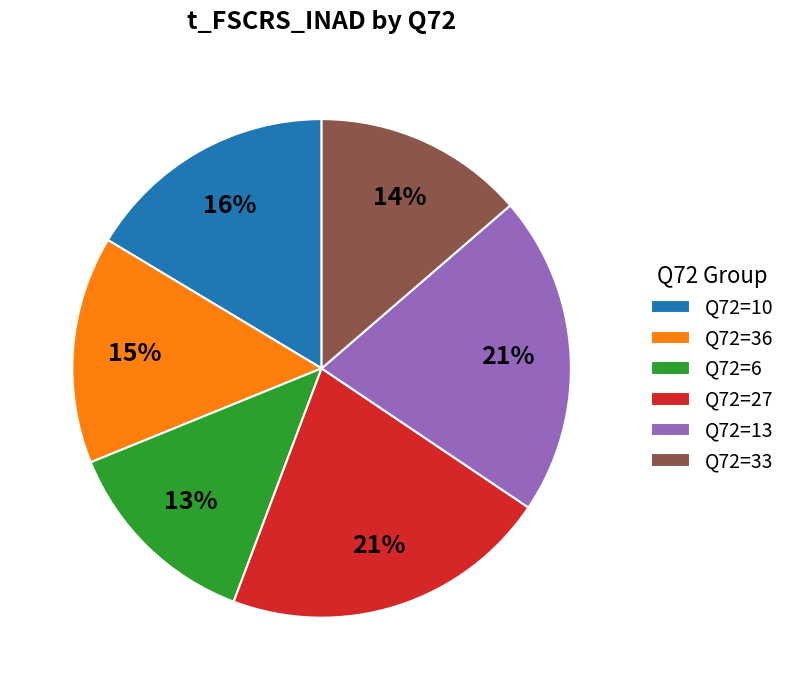

Which category has the smallest portion of the pie?

Q72=6